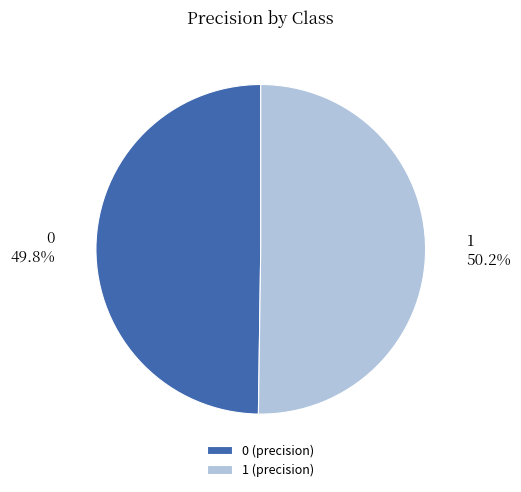

Is there a majority slice in this chart?

Yes